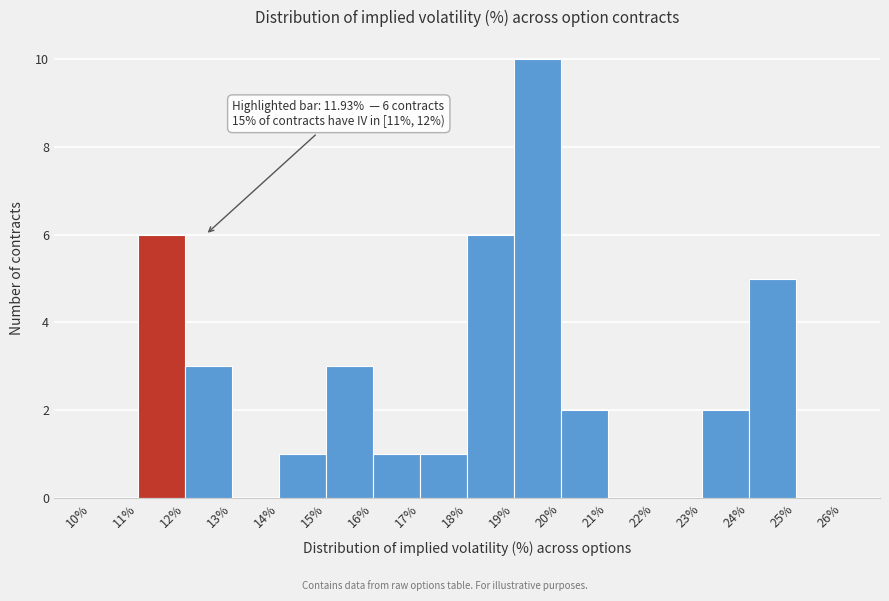

Which range on the x-axis has the tallest bar?

19% to 20%